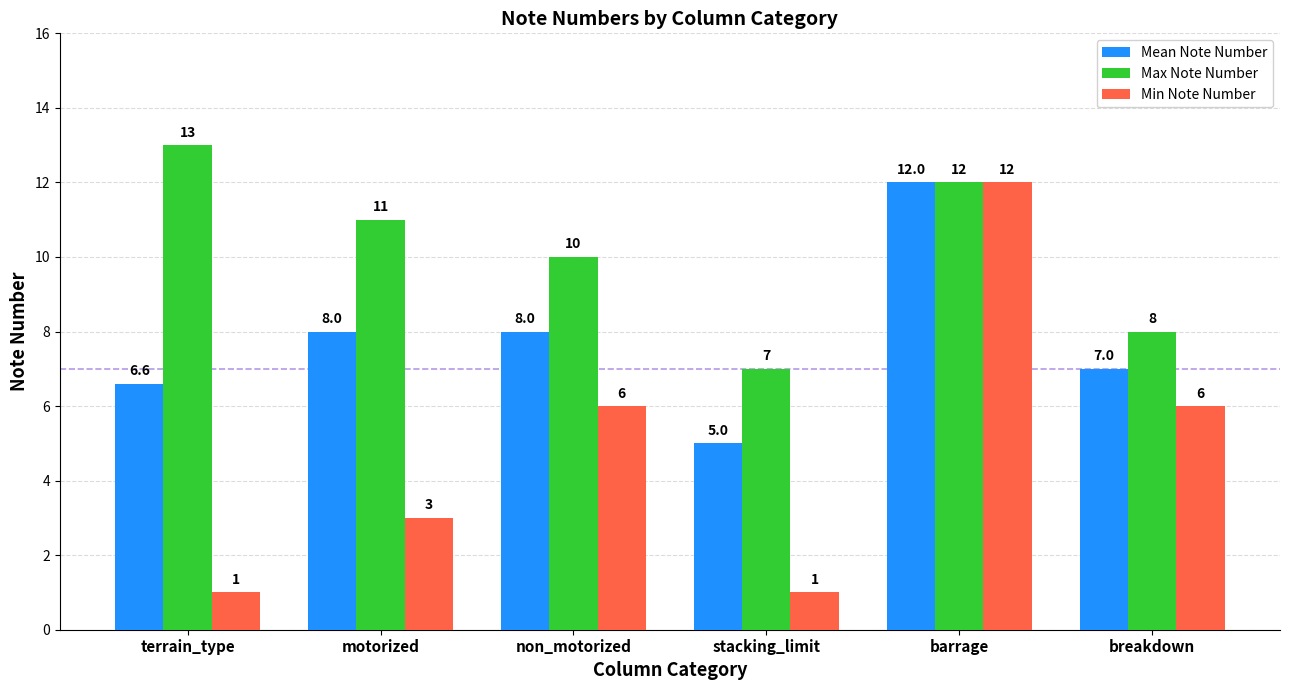

What is the difference between the second highest and minimum values in the Max Note Number series?

5.0